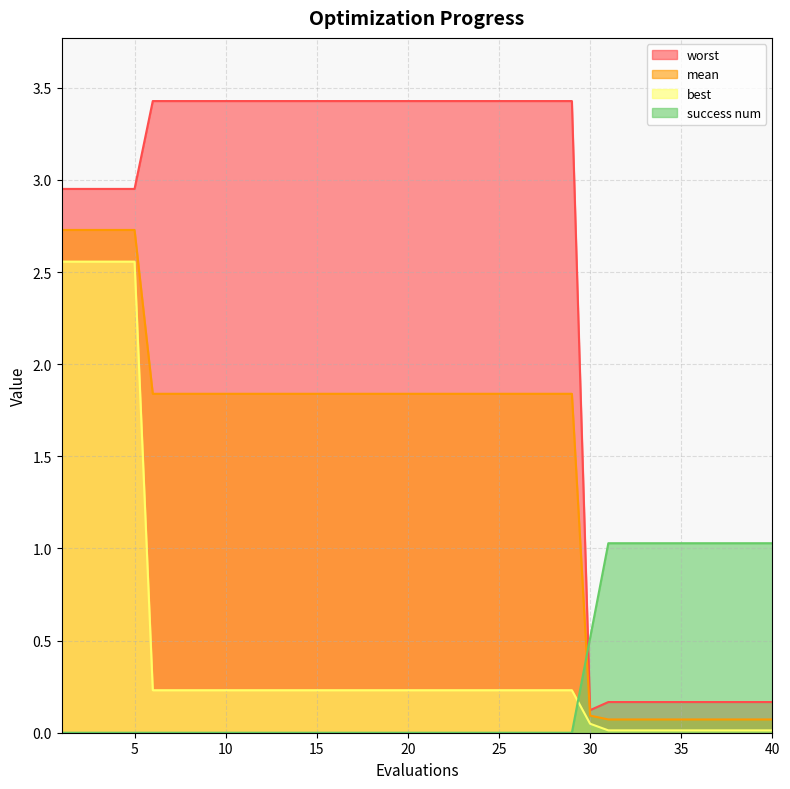

Which category has the lowest value across all series?

1